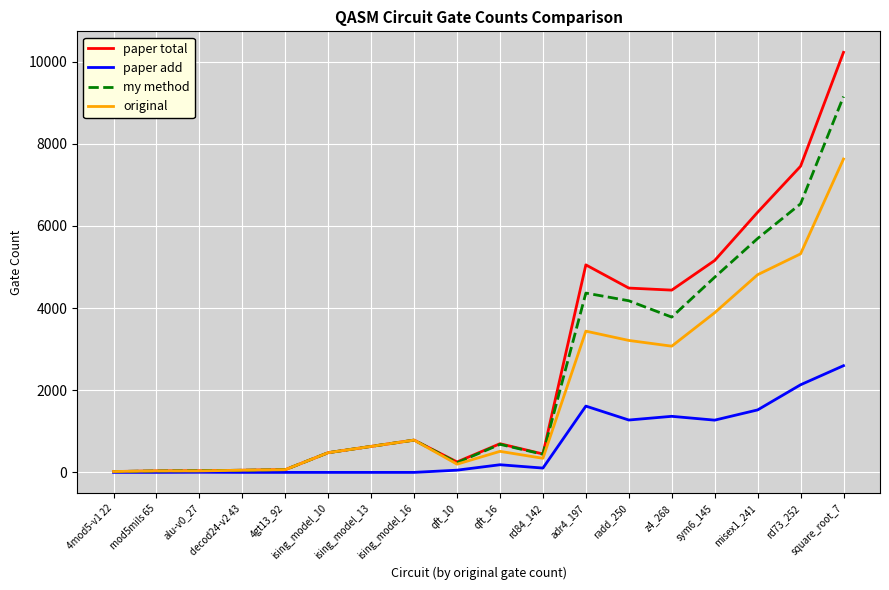

In paper add, how many points are higher than both neighbors (excluding endpoints)?

4